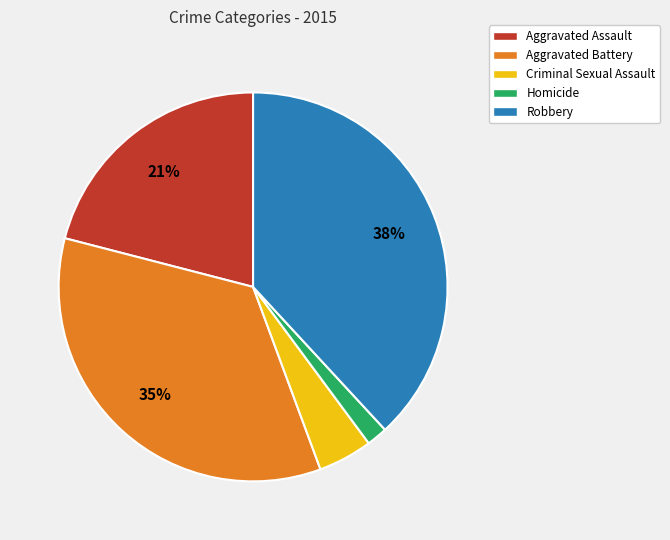

True or false: Robbery accounts for 38% of the total.

True